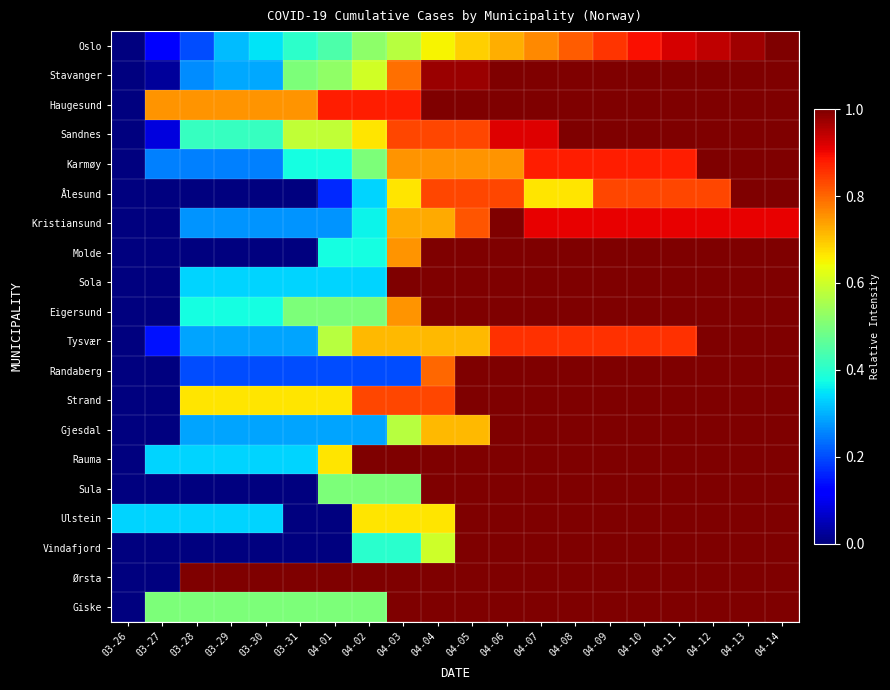

Which series changed the most between 04-01 and 04-13?

Ulstein